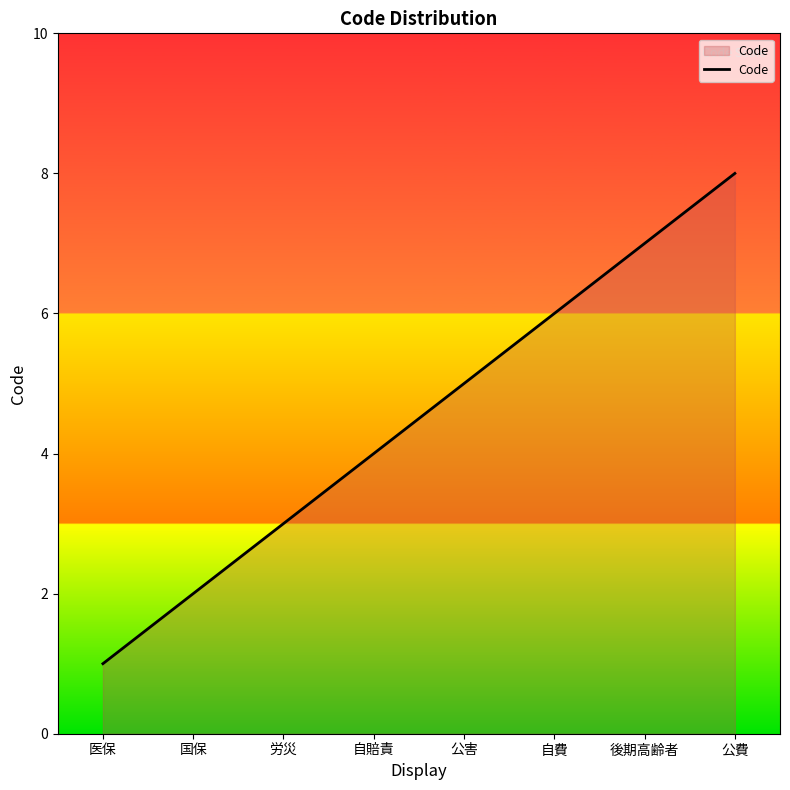

How many distinct data groups are displayed?

1